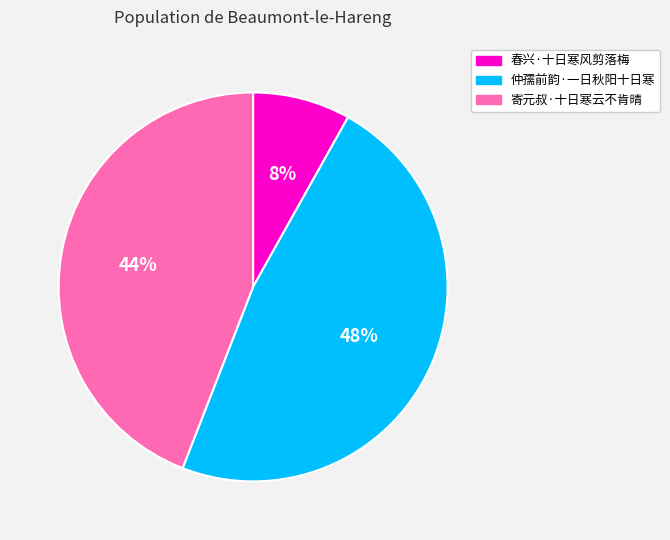

To the nearest percent, what portion does 寄元叔·十日寒云不肯晴 represent?

44%